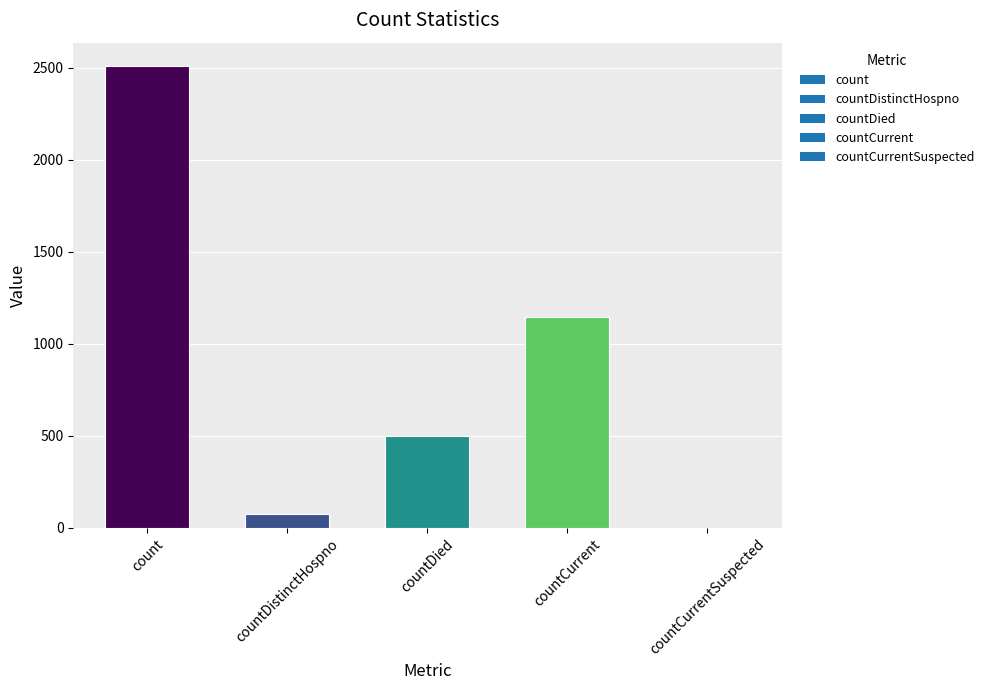

The chart shows a value of 1551 at countCurrentSuspected. True or false?

False